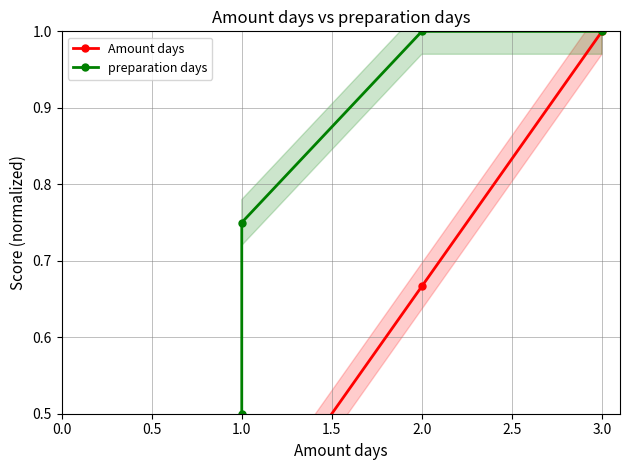

The value of Amount days at 1.0 is 0.3. True or false?

True